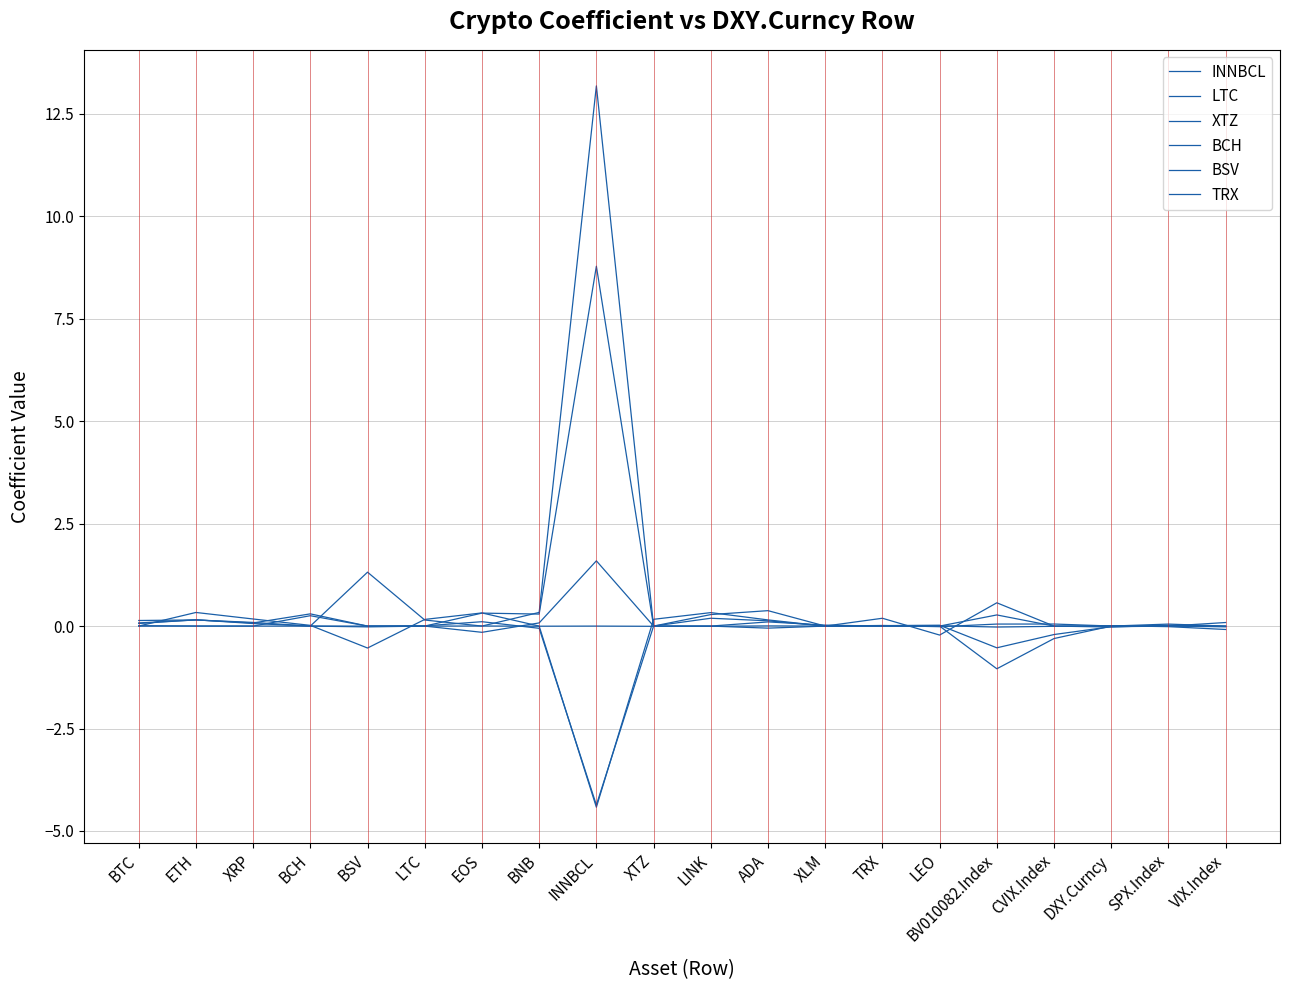

Does the chart have visible grid lines?

Yes